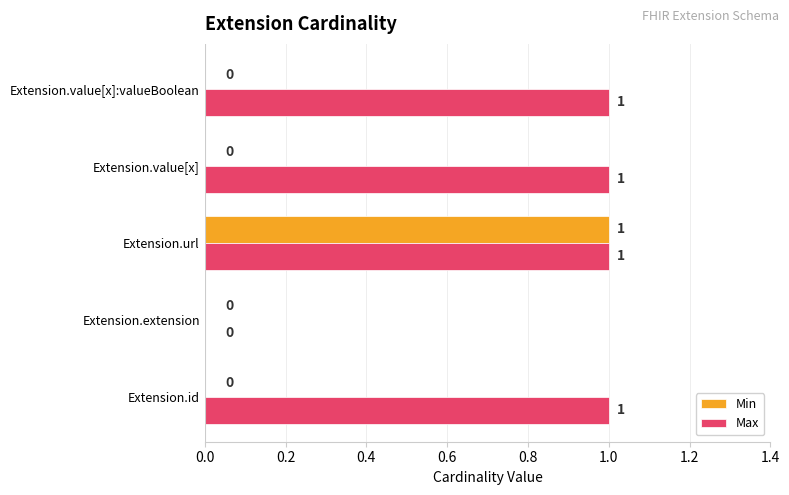

What is the sum of all Max values?

4